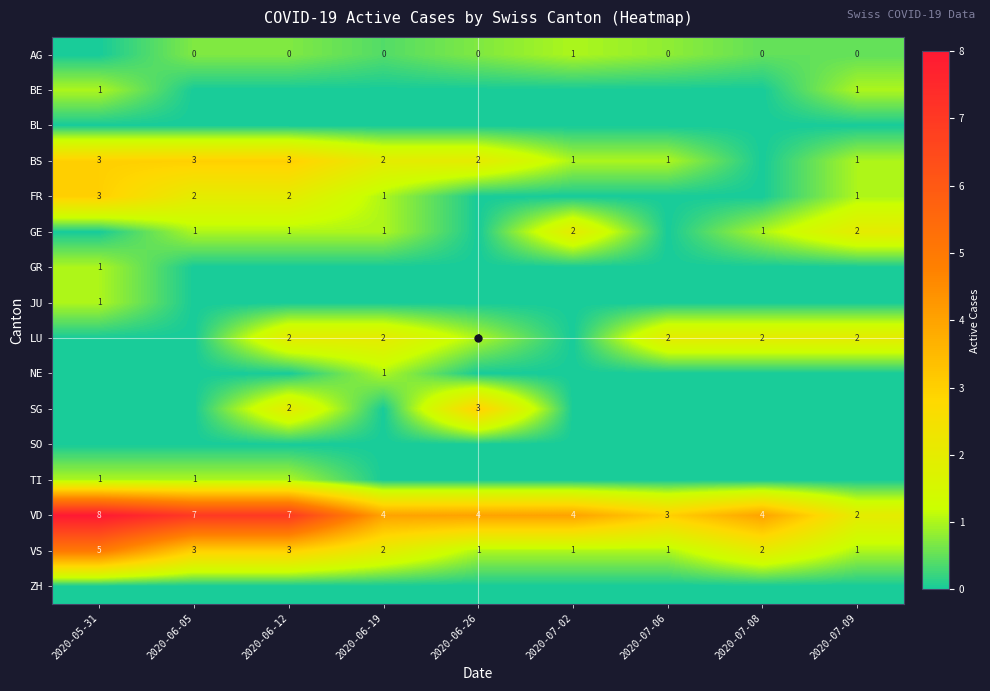

What is the sum of all VD values?

43